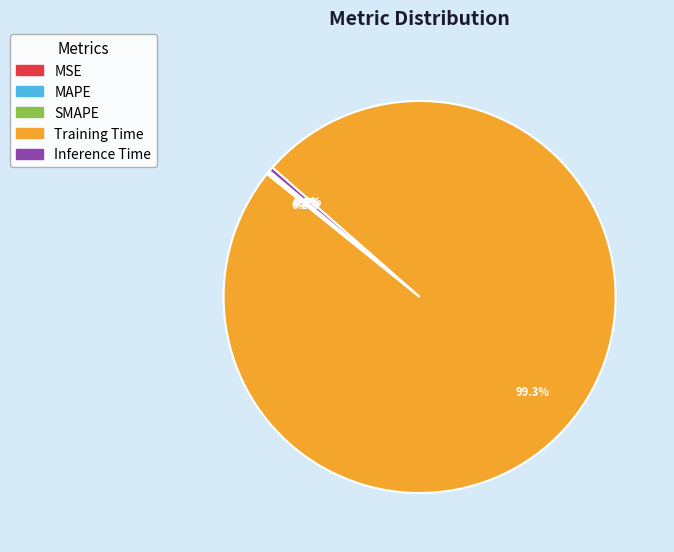

To the nearest percent, what percentage of the pie is Training Time?

99%